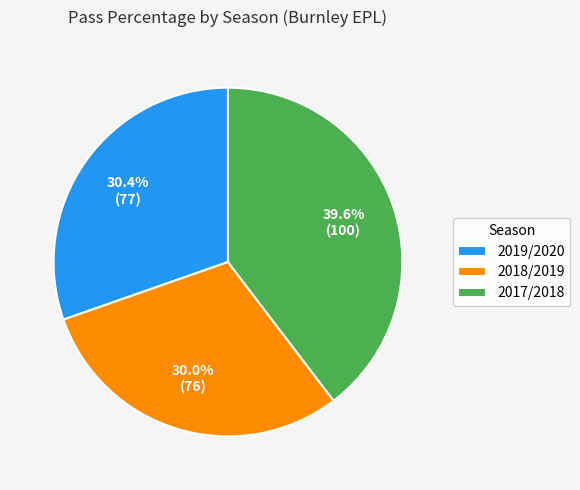

Count the number of slices in the pie.

3